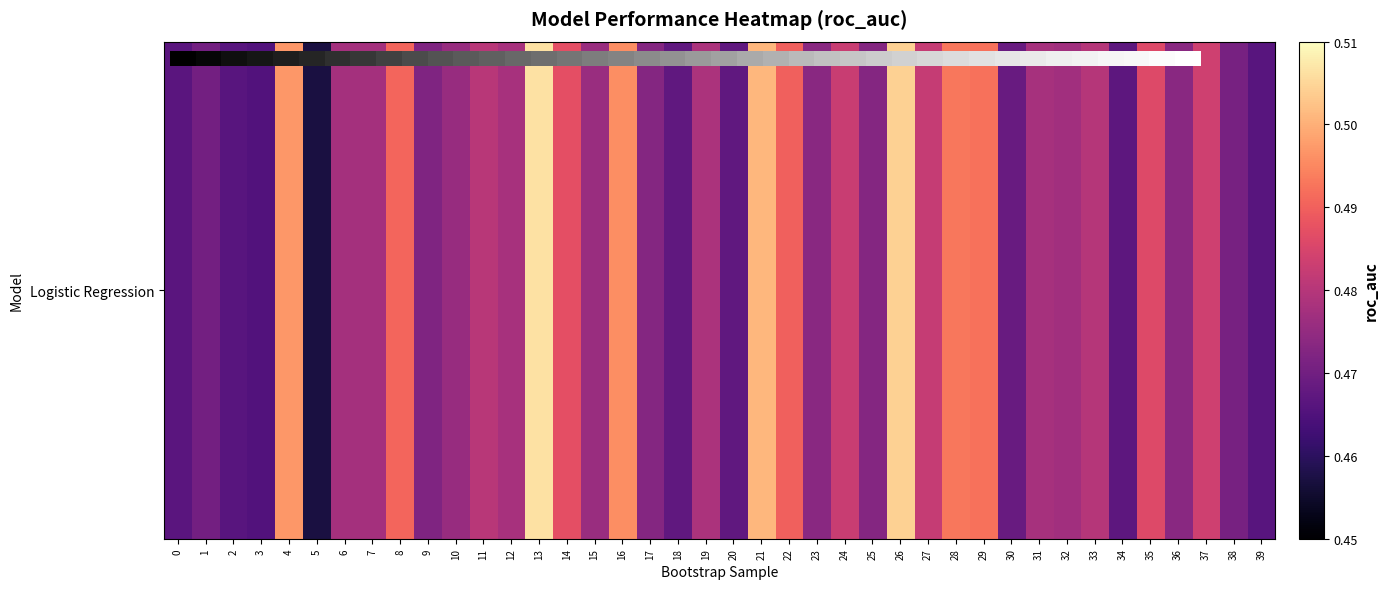

Count the number of data series in this chart.

1